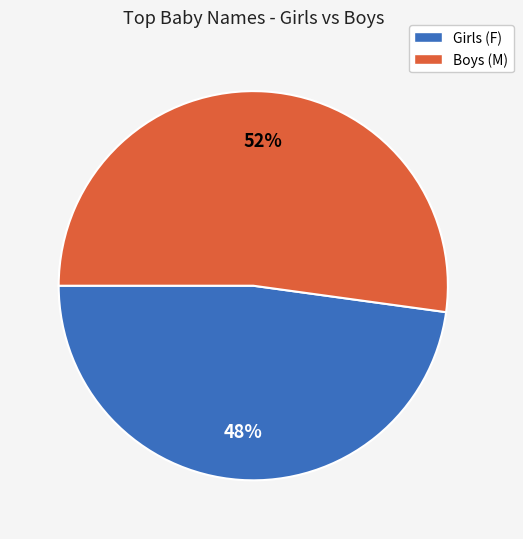

Does any single category account for the majority?

Yes